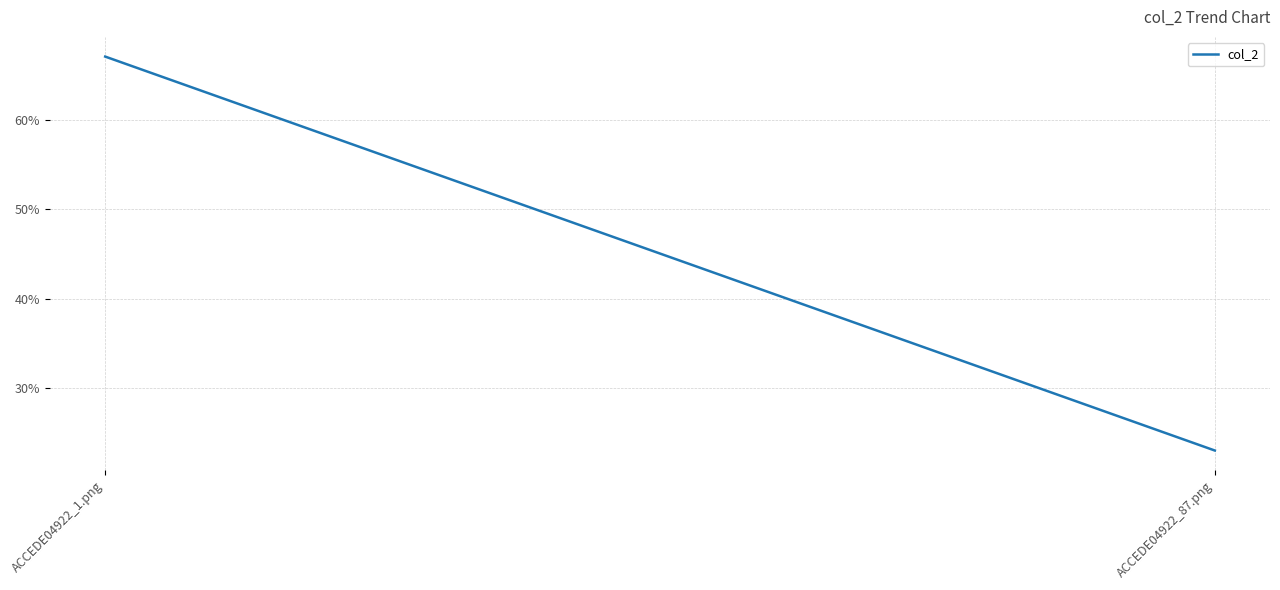

True or false: the data shows 1.0 at ACCEDE04922_1.png.

False